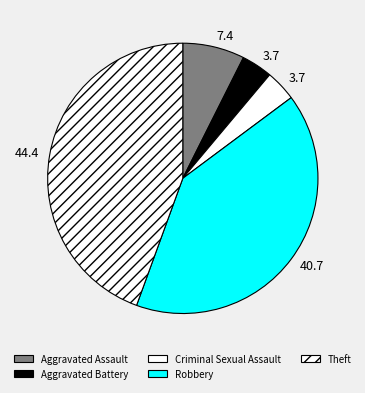

To the nearest percent, what percentage of the pie is Aggravated Assault?

7%